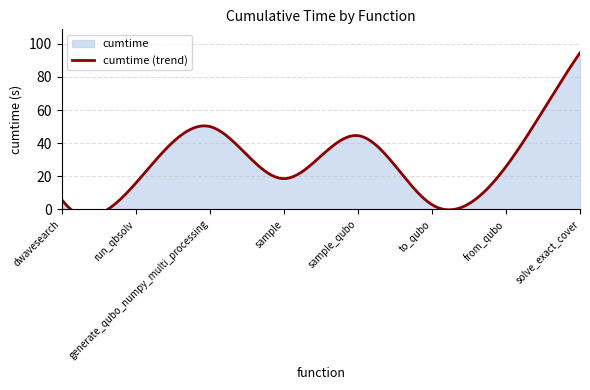

How many data points does each series have?

8